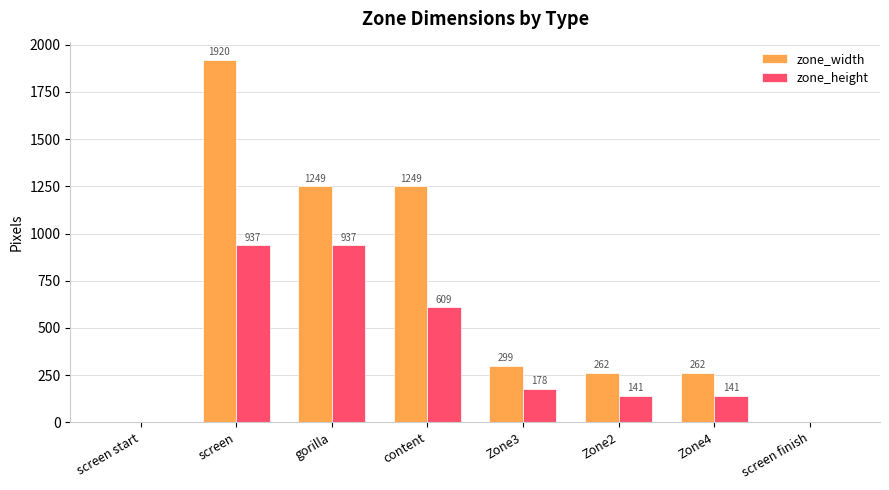

How many values in zone_height are above zero?

6